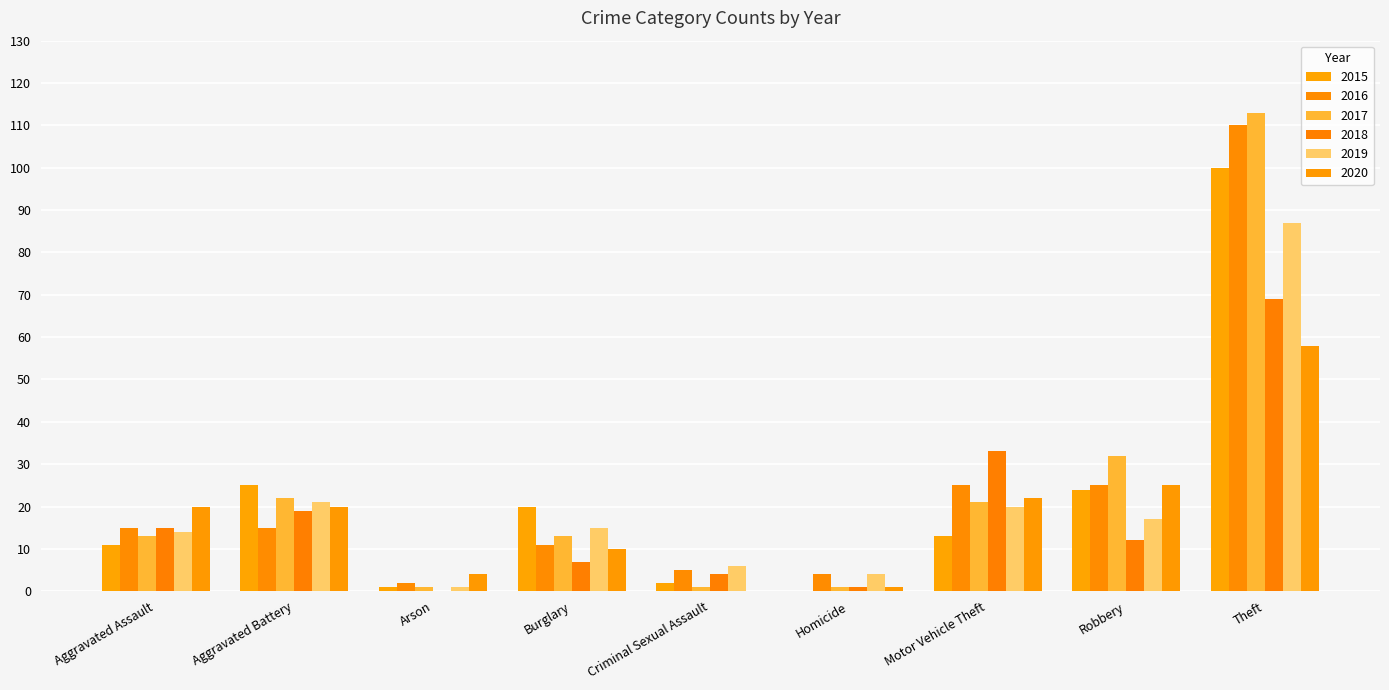

Reading right to left, transcribe all the data shown in this chart.

2015: 100	24	13	0	2	20	1	25	11
2016: 110	25	25	4	5	11	2	15	15
2017: 113	32	21	1	1	13	1	22	13
2018: 69	12	33	1	4	7	0	19	15
2019: 87	17	20	4	6	15	1	21	14
2020: 58	25	22	1	0	10	4	20	20